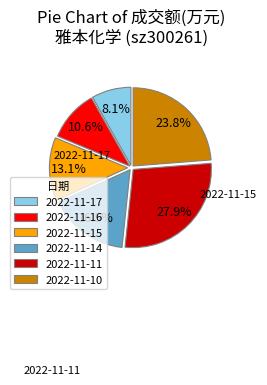

What is the smallest slice in the pie chart?

2022-11-17